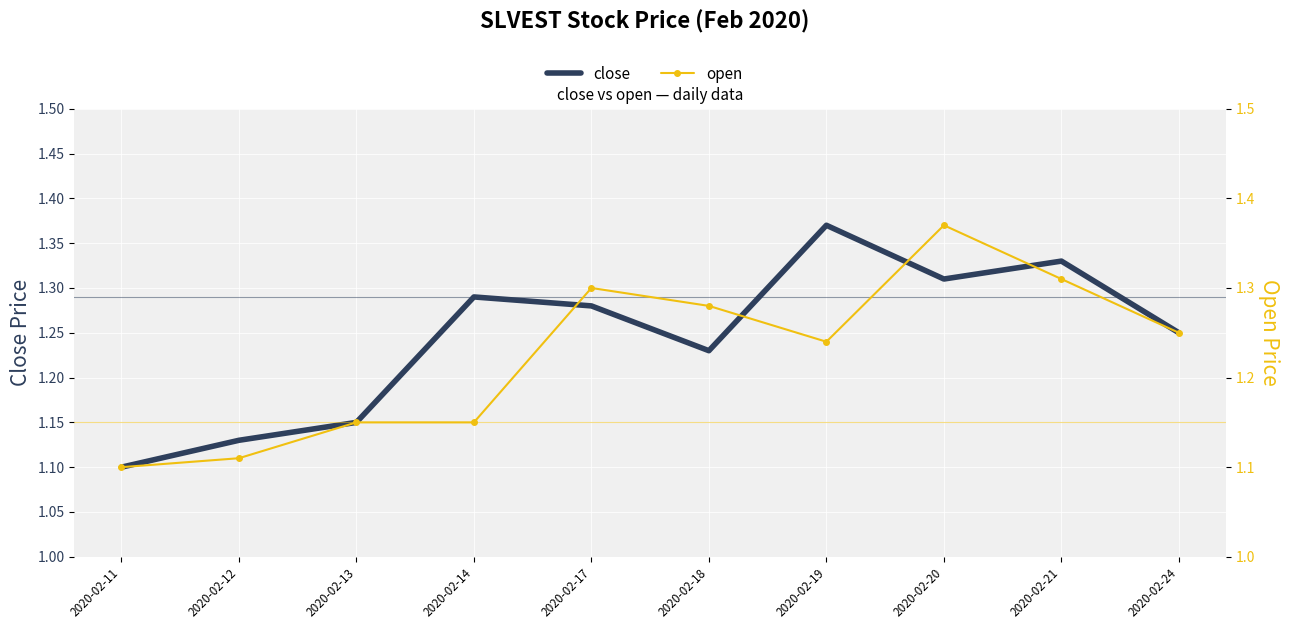

Is it true that close equals 0.2 at 2020-02-12?

False